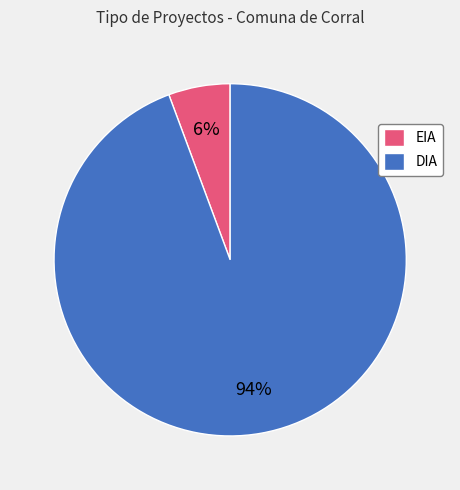

Combined, do EIA and DIA account for over 50%?

Yes